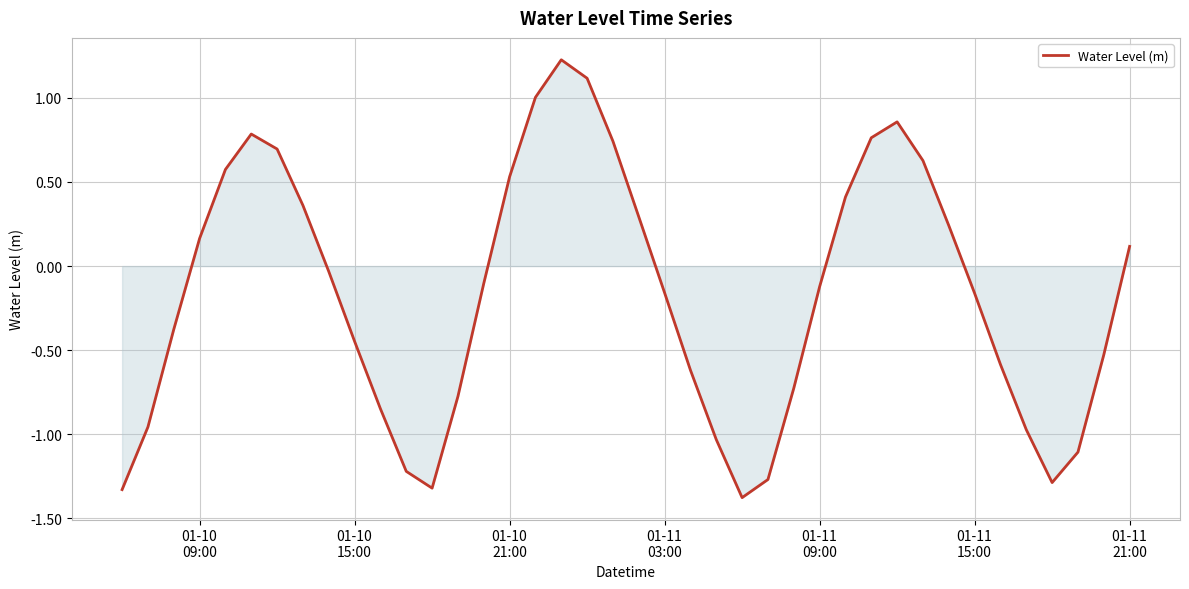

How many lines are shown in the chart?

1